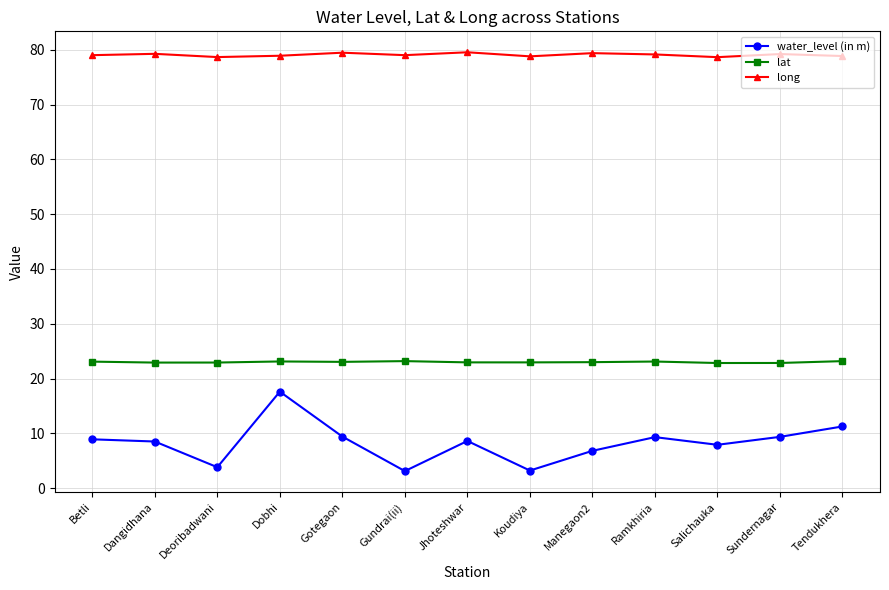

What is the minimum value shown in the chart?

3.1